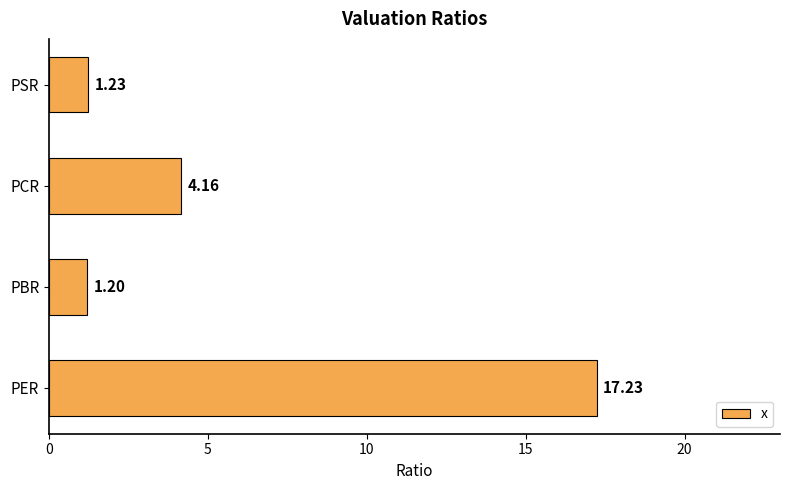

Rank the categories by value from highest to lowest.

PER, PCR, PSR, PBR